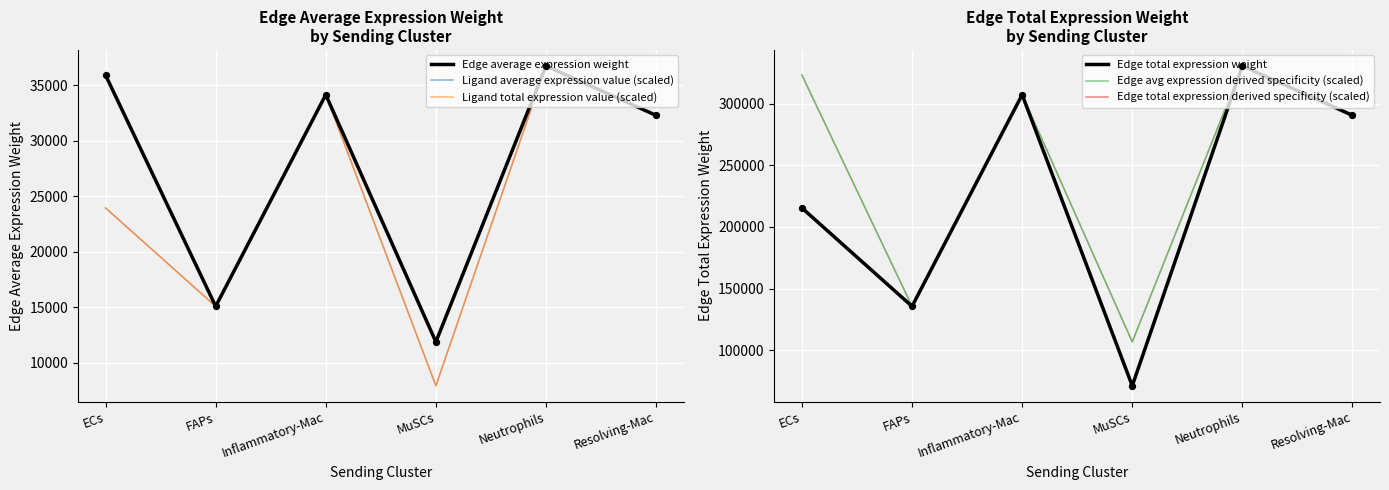

Is the value of Edge average expression weight at Neutrophils greater than the value of Edge total expression derived specificity (scaled) at MuSCs?

No